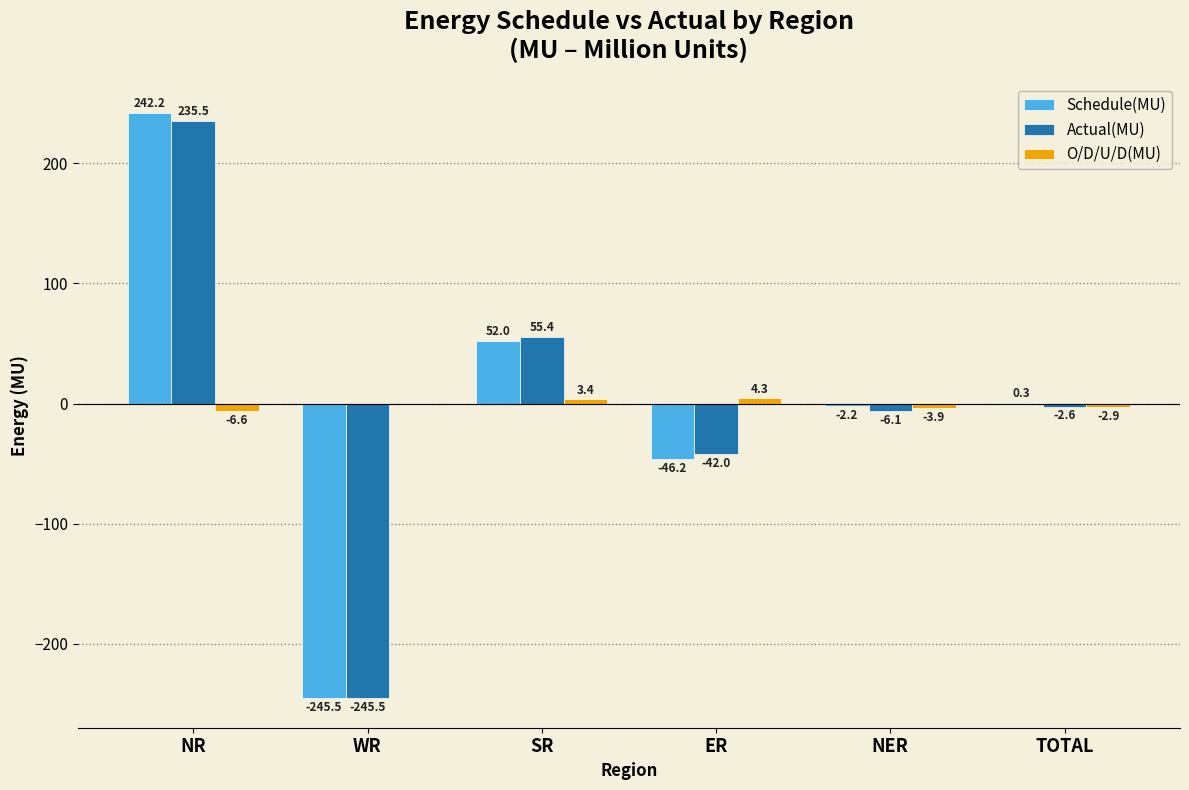

Which series has the largest total across all categories?

Schedule(MU)